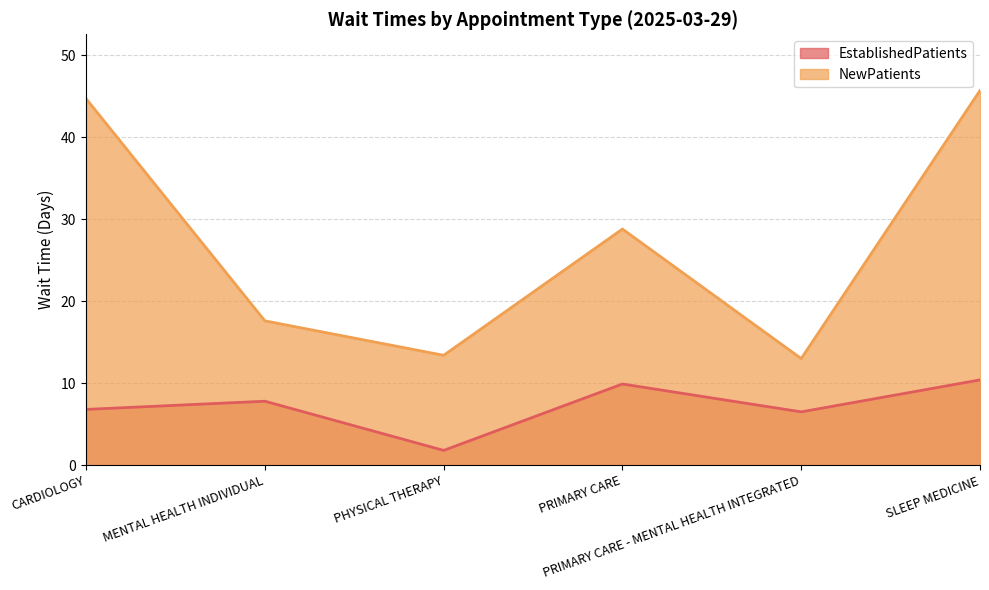

What position from the right is PHYSICAL THERAPY?

4